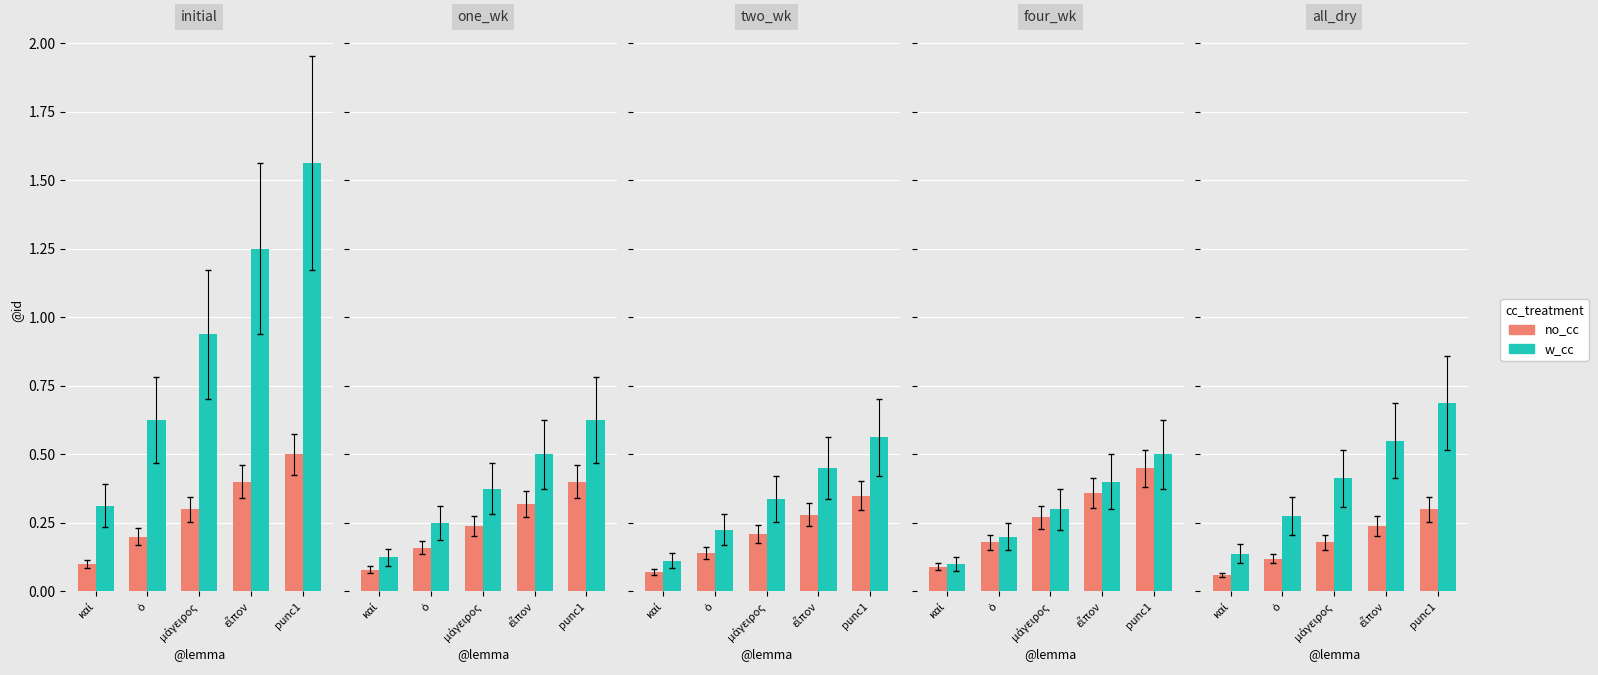

Which series changed the most between καί and μάγειρος?

w_cc